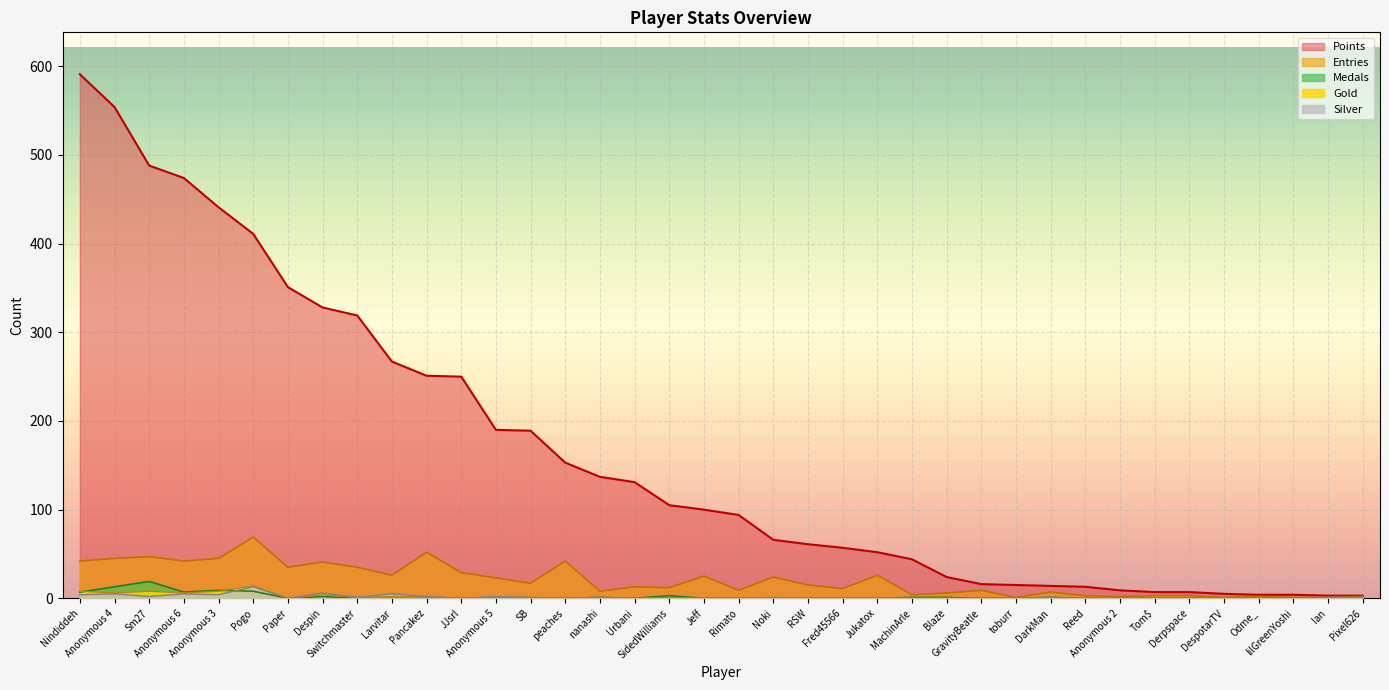

What position from the left is Pancakez?

11